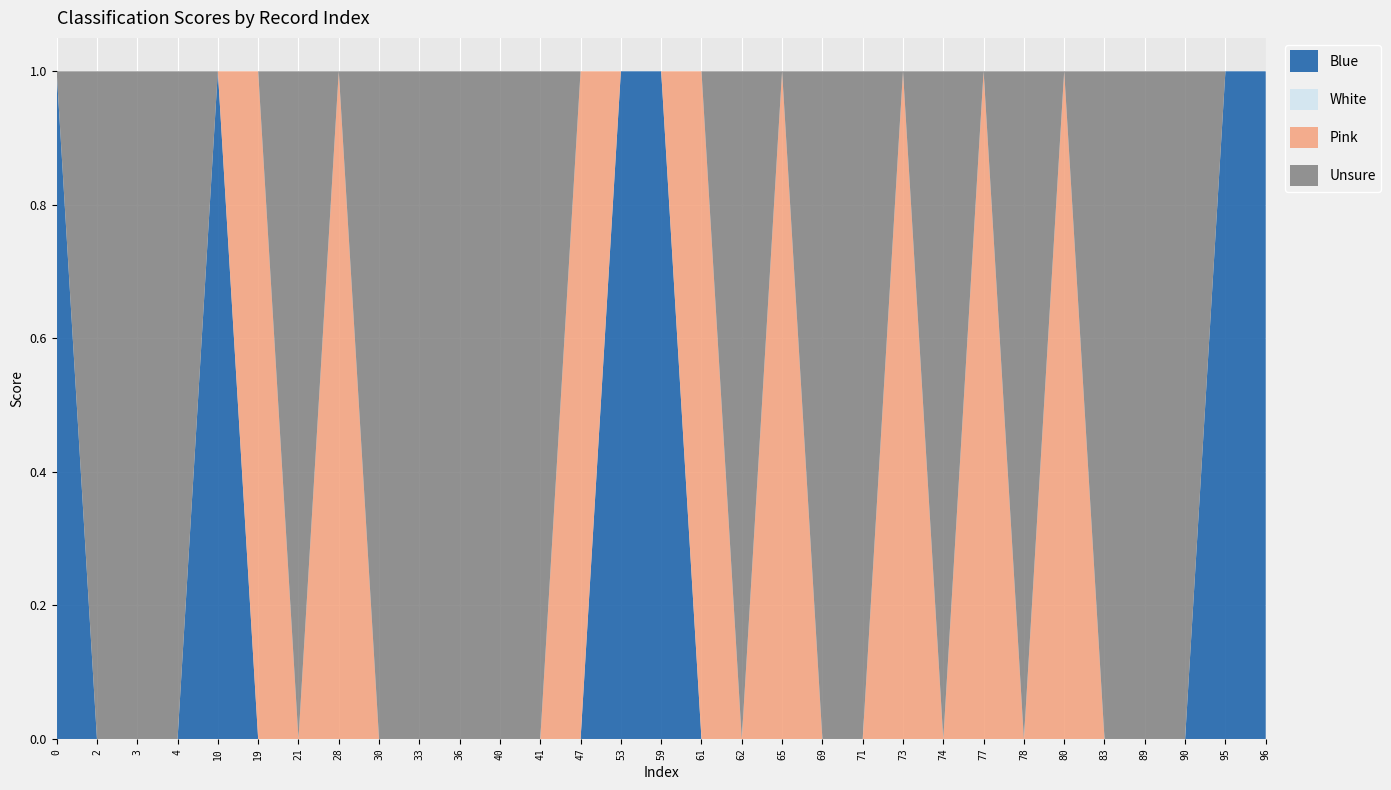

Reading left to right, what are all the values shown in this chart?

Blue: 1	0	0	0	1	0	0	0	0	0	0	0	0	0	1	1	0	0	0	0	0	0	0	0	0	0	0	0	0	1	1
White: 0	0	0	0	0	0	0	0	0	0	0	0	0	0	0	0	0	0	0	0	0	0	0	0	0	0	0	0	0	0	0
Pink: 0	0	0	0	0	1	0	1	0	0	0	0	0	1	0	0	1	0	1	0	0	1	0	1	0	1	0	0	0	0	0
Unsure: 0	1	1	1	0	0	1	0	1	1	1	1	1	0	0	0	0	1	0	1	1	0	1	0	1	0	1	1	1	0	0